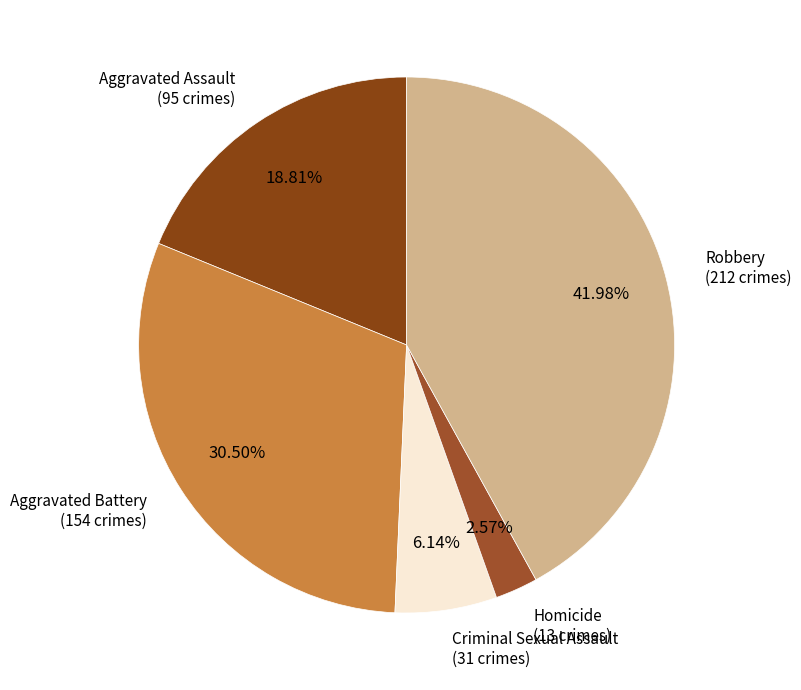

Which has a higher value, Robbery or Homicide?

Robbery